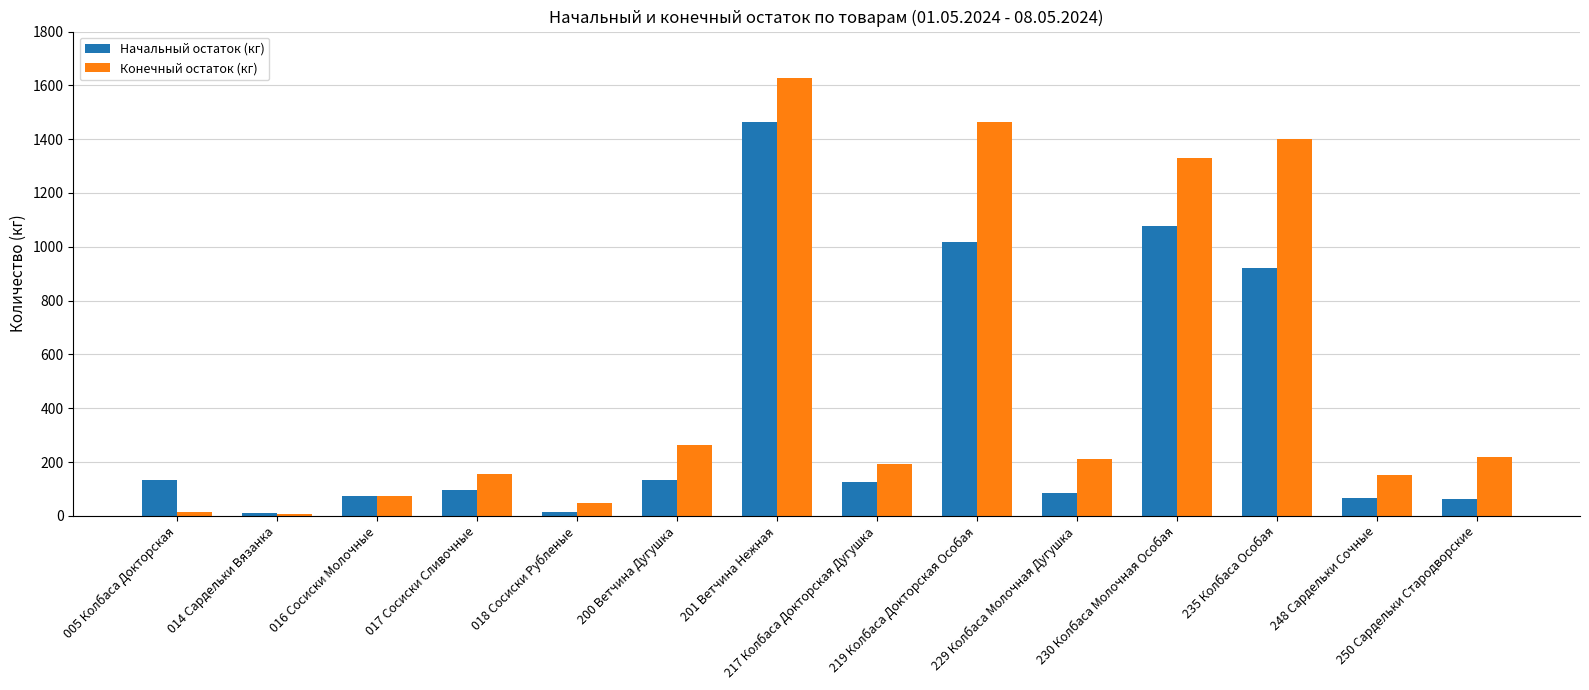

Rank the series by their average value, from lowest to highest.

Начальный остаток (кг), Конечный остаток (кг)